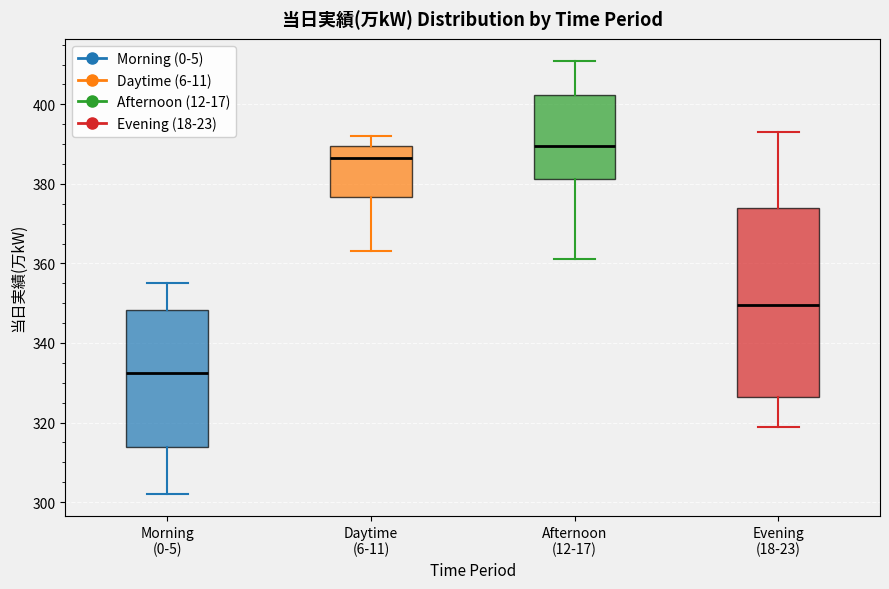

Where does the median line of the box for Morning (0-5) sit on the y-axis? The values are not printed on the chart, so give them approximately, as read against the axis.

332